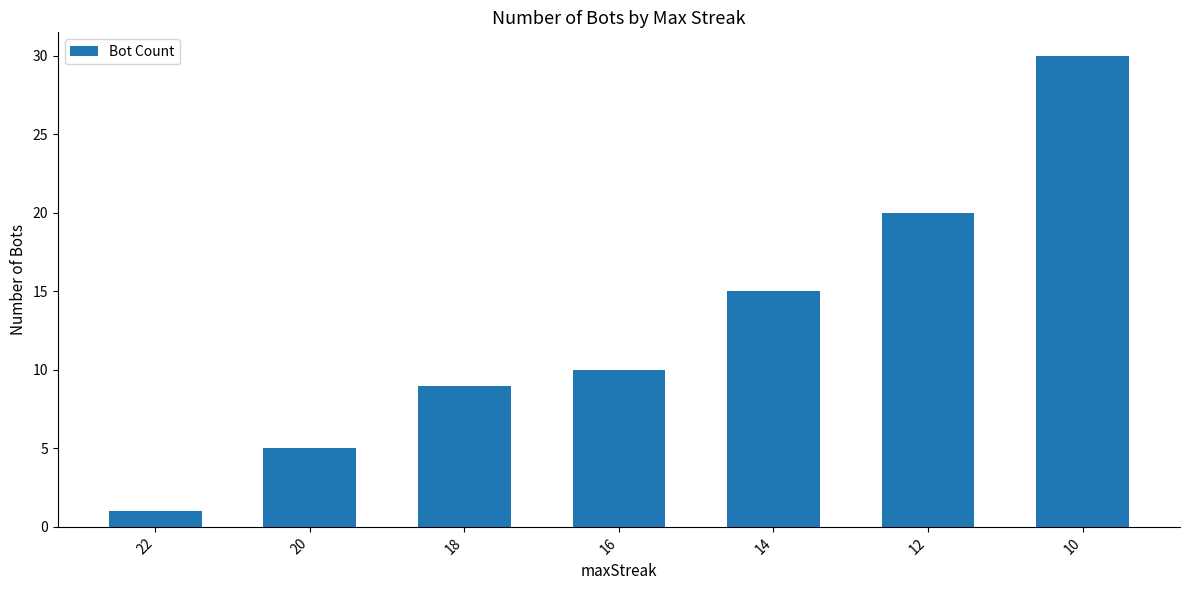

At which category does the chart reach its minimum across all series?

22